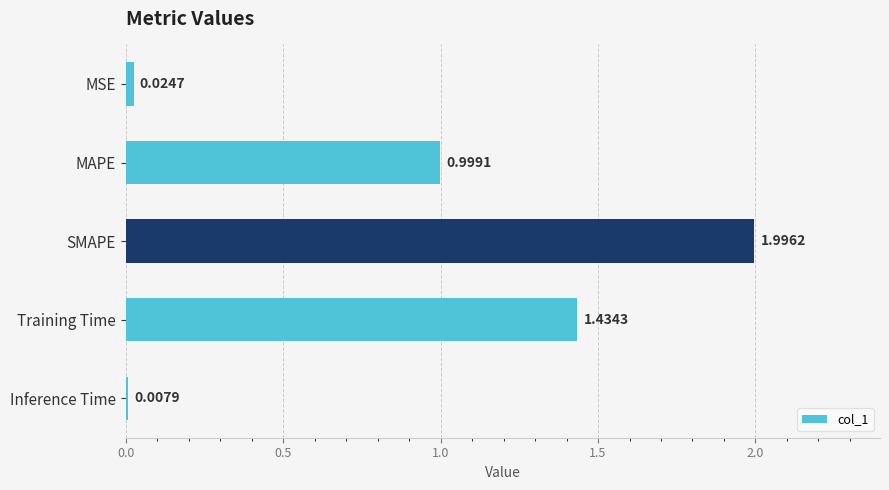

Which category has the lowest value across all series?

Inference Time